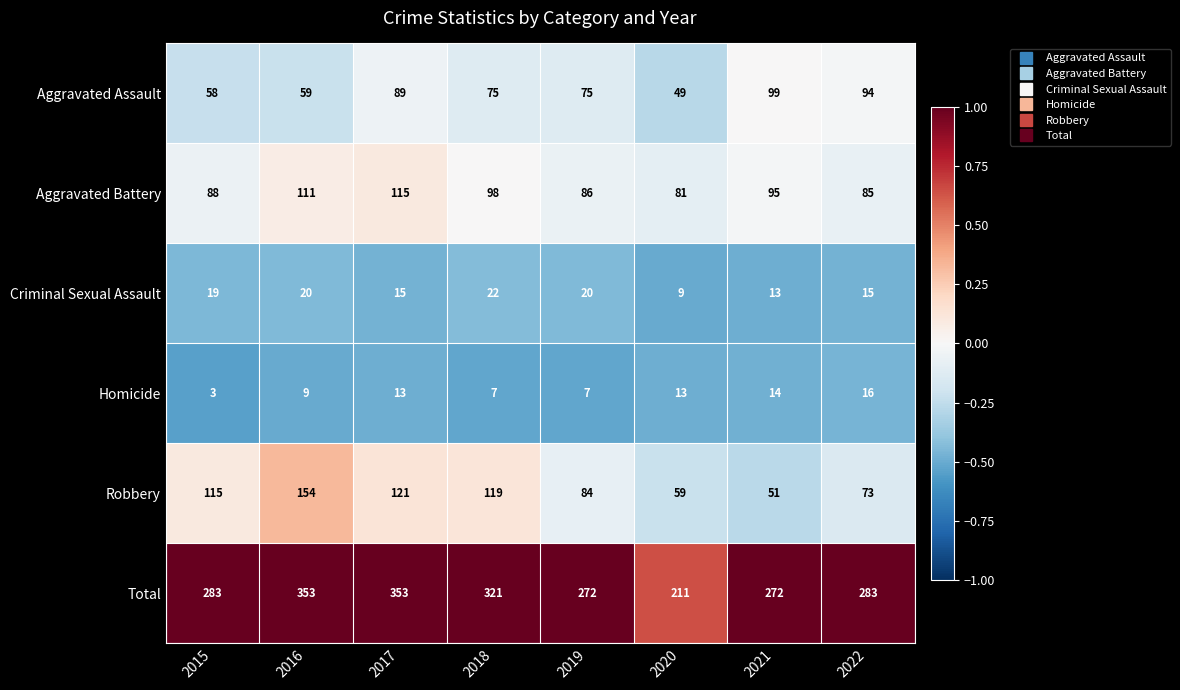

How many values in the Aggravated Battery series are below 95?

4